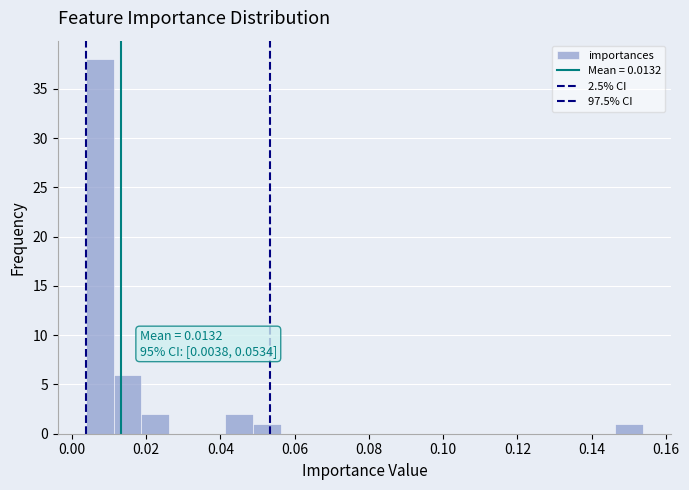

Around what value on the x-axis is the tallest bar? Give the approximate position of its centre, as read against the axis.

0.008